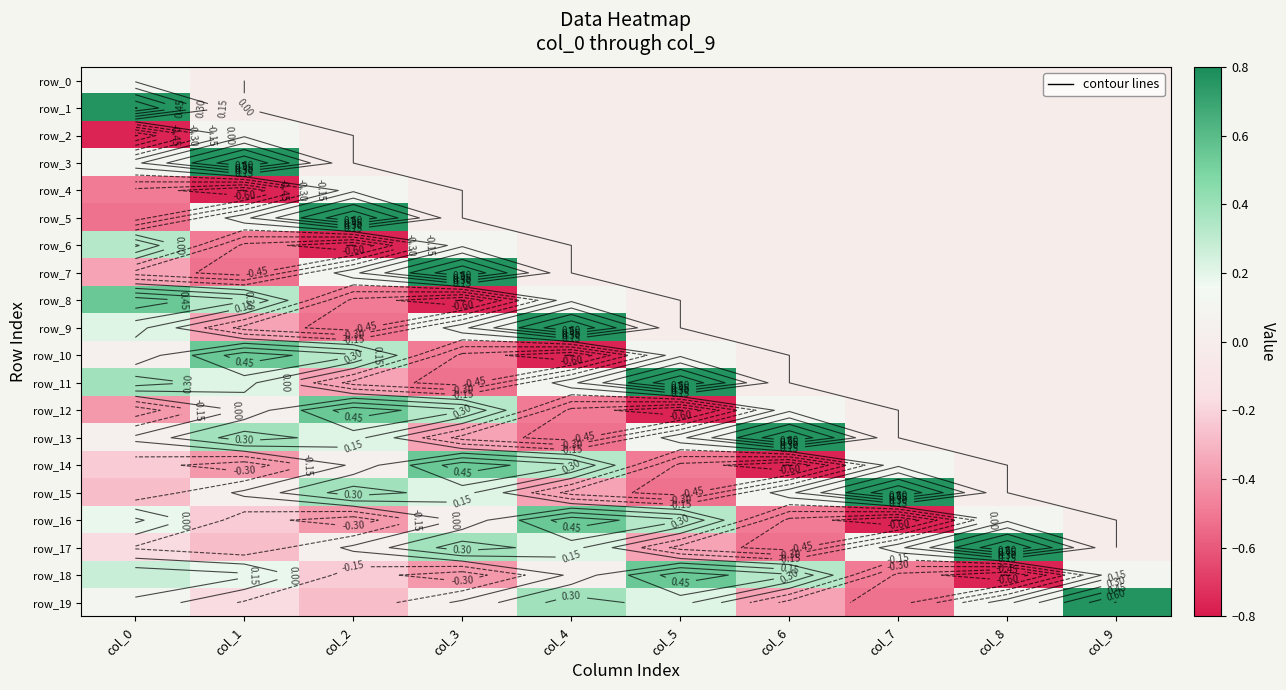

What is the maximum value for row_16?

0.5